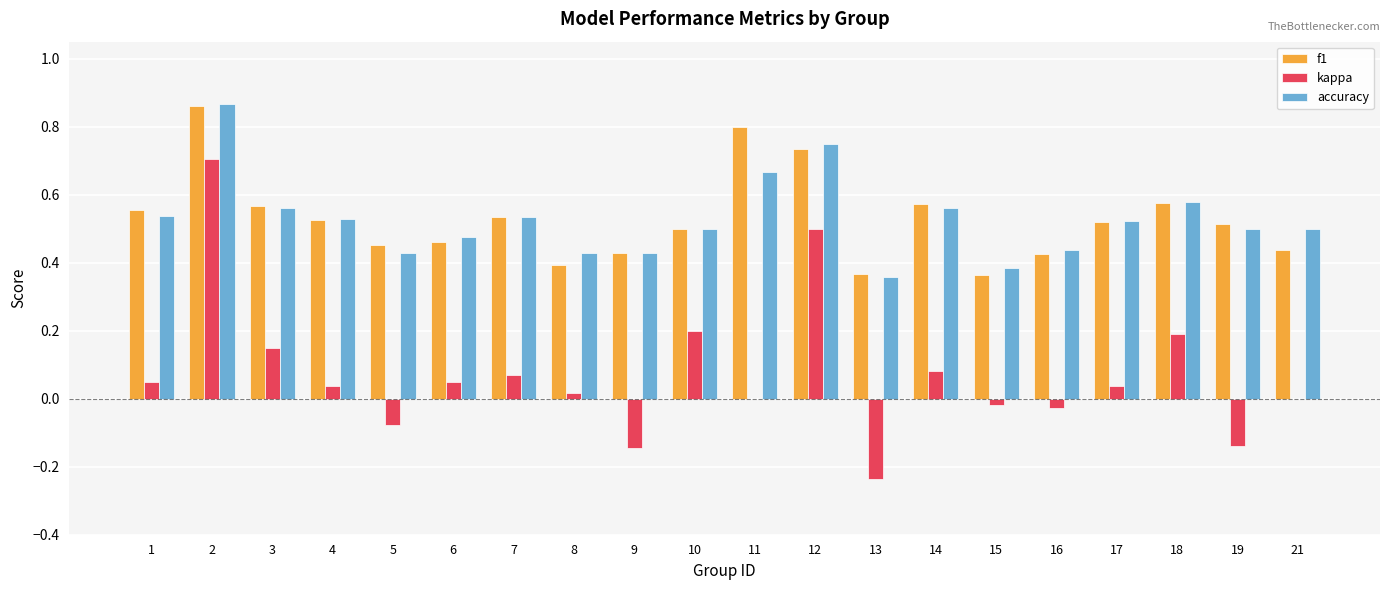

Is the value of accuracy at 6 greater than the value of f1 at 13?

Yes